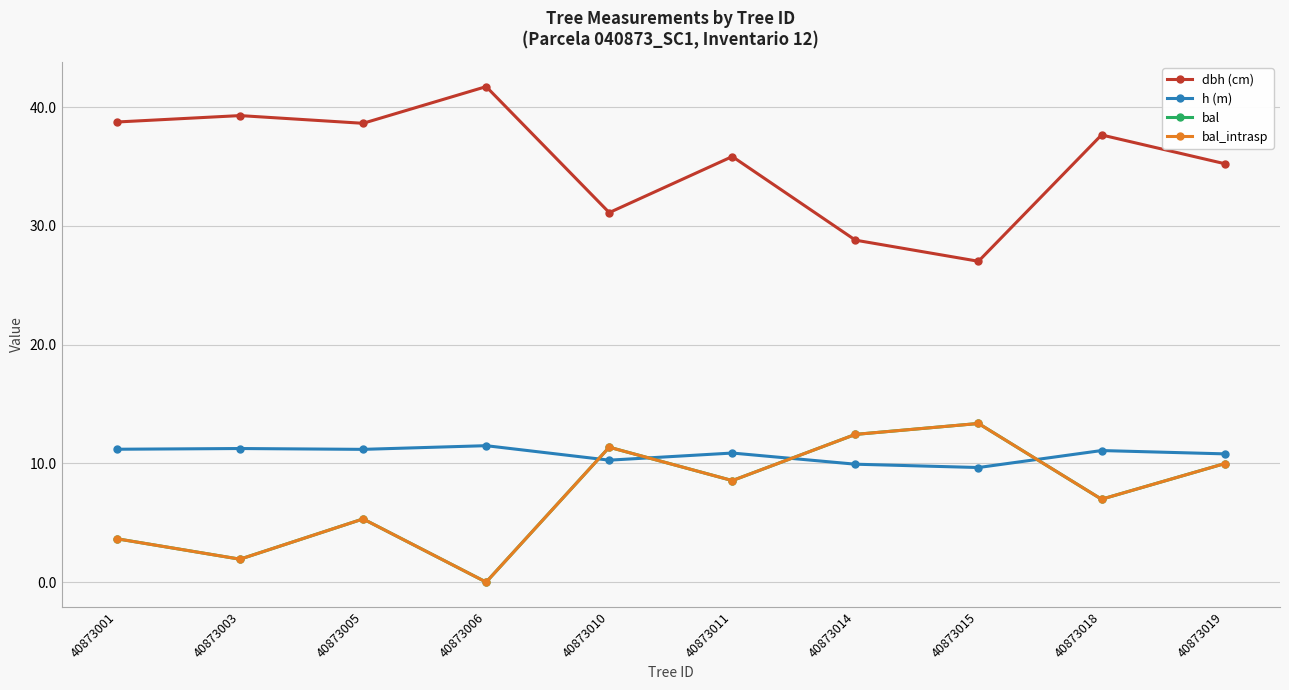

Which series has the widest spread of values?

dbh (cm)